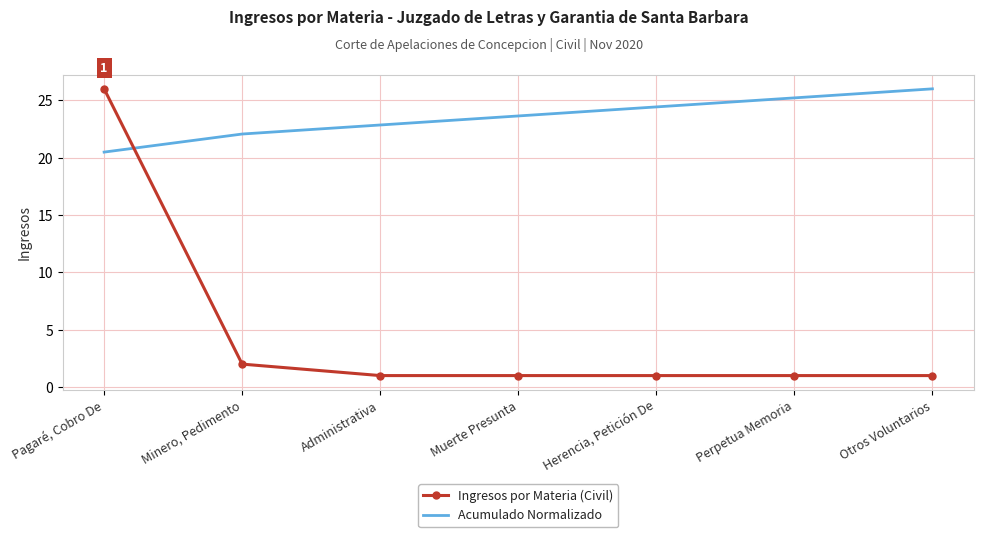

What position from the right is Perpetua Memoria?

2